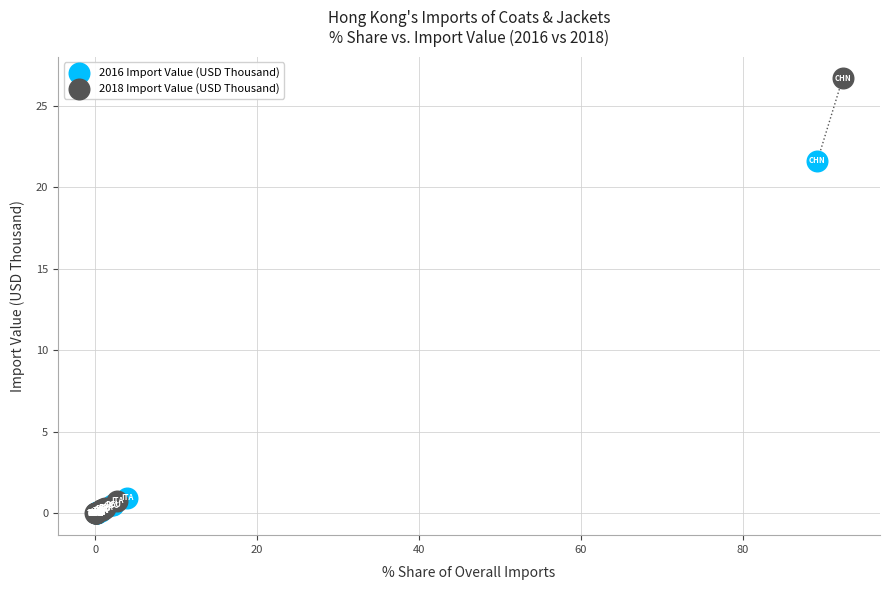

Which series has the largest Y range (max minus min)?

2018 Import Value (USD Thousand)